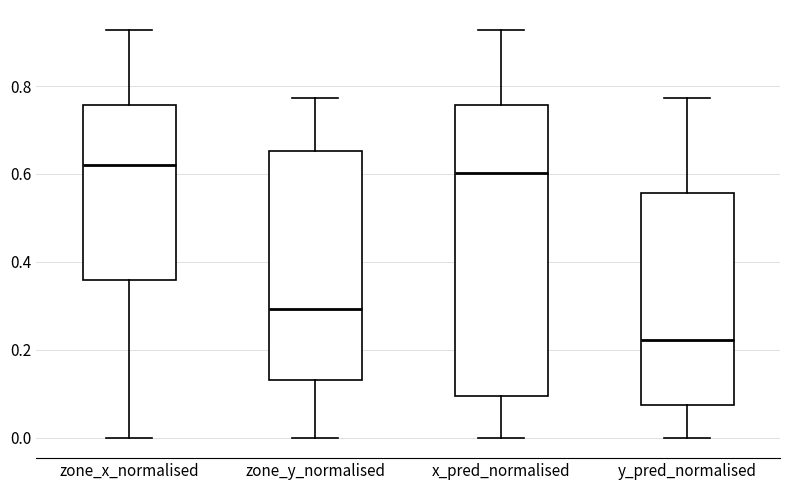

Which box has the lowest median line?

y_pred_normalised